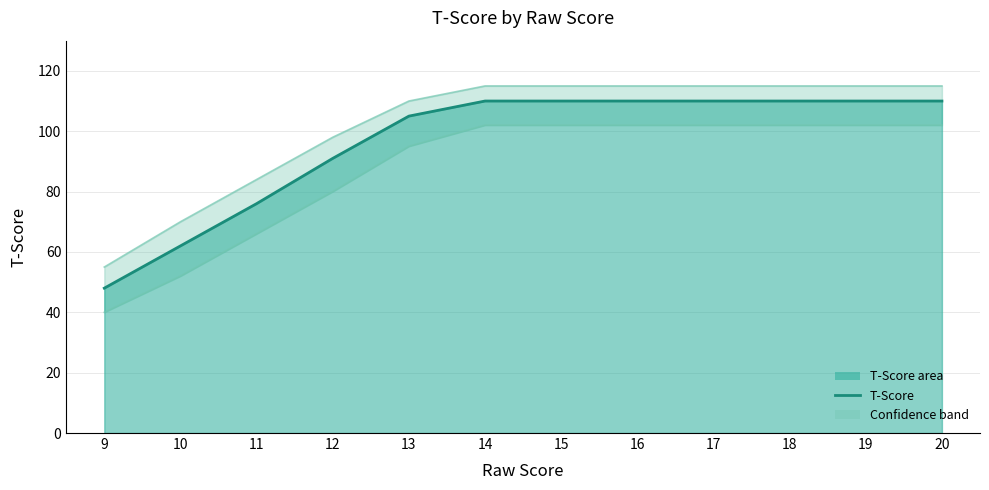

Reading right to left, what are all the values shown in this chart?

T-Score: 20=110	19=110	18=110	17=110	16=110	15=110	14=110	13=105	12=91	11=76	10=62	9=48
Upper bound: 20=115	19=115	18=115	17=115	16=115	15=115	14=115	13=110	12=98	11=84	10=70	9=55
Lower bound: 20=102	19=102	18=102	17=102	16=102	15=102	14=102	13=95	12=80	11=66	10=52	9=40